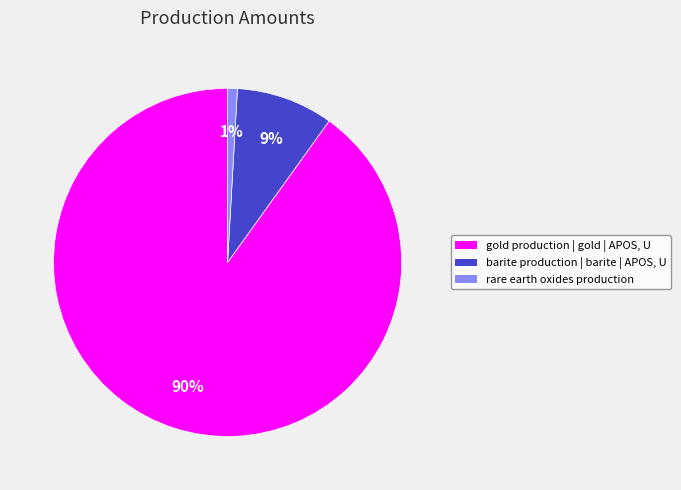

To the nearest percent, what is the difference between the rare earth oxides production and gold production | gold | APOS, U slice percentages?

89%